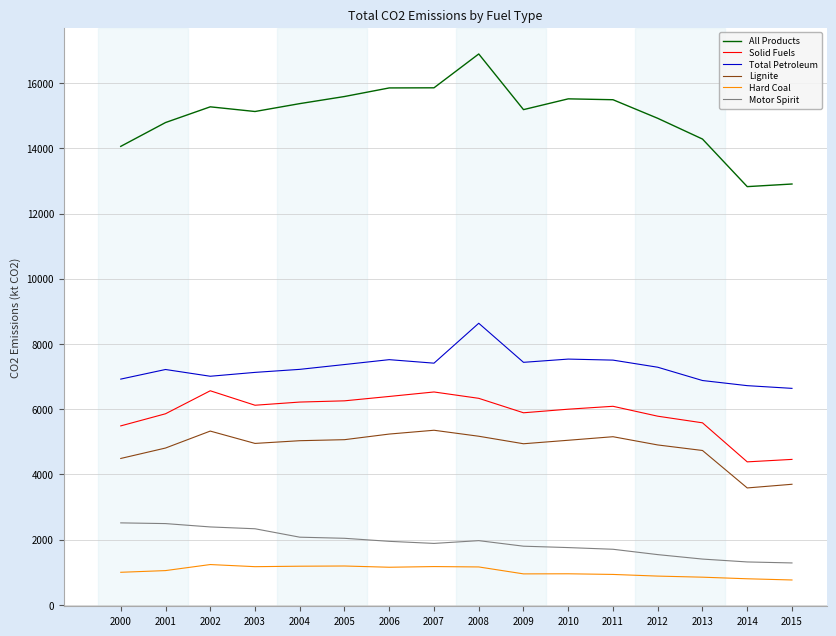

The value of Lignite at 2002 is 5329.4. True or false?

True